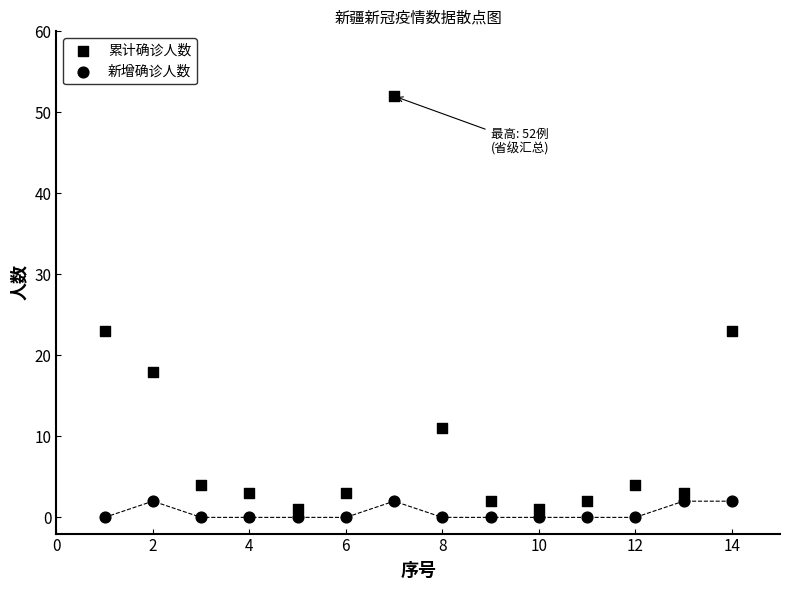

How many points are shown in the scatter plot?

28